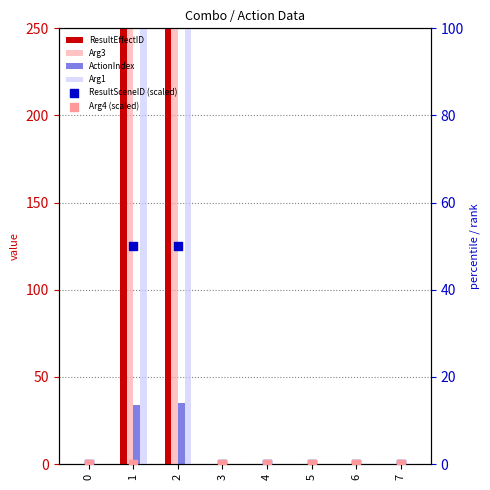

At how many categories does at least one series exceed 1484?

1